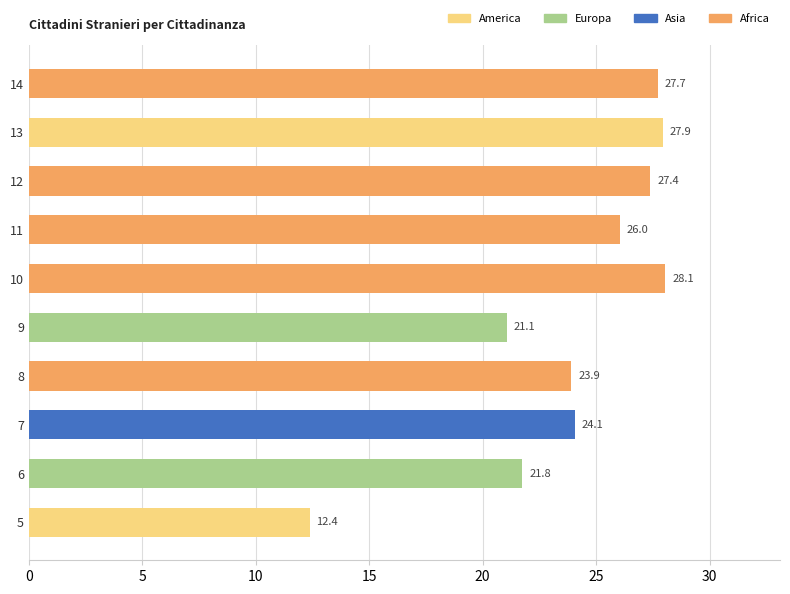

How many bars are there in total?

10